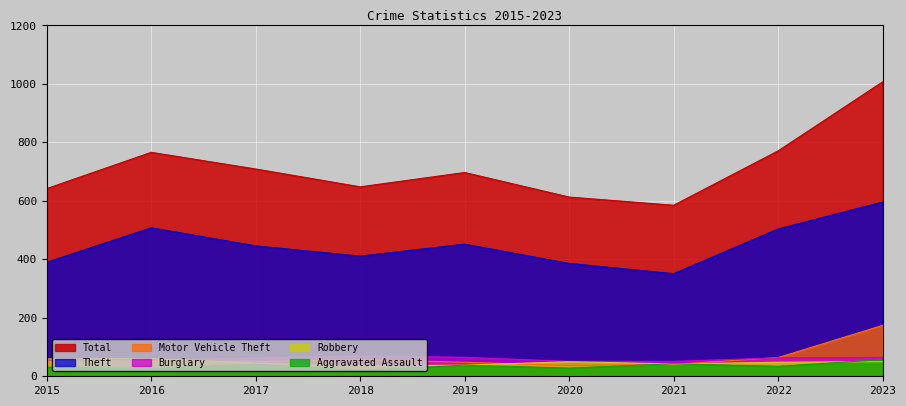

What is the sum of all Aggravated Assault values?

319